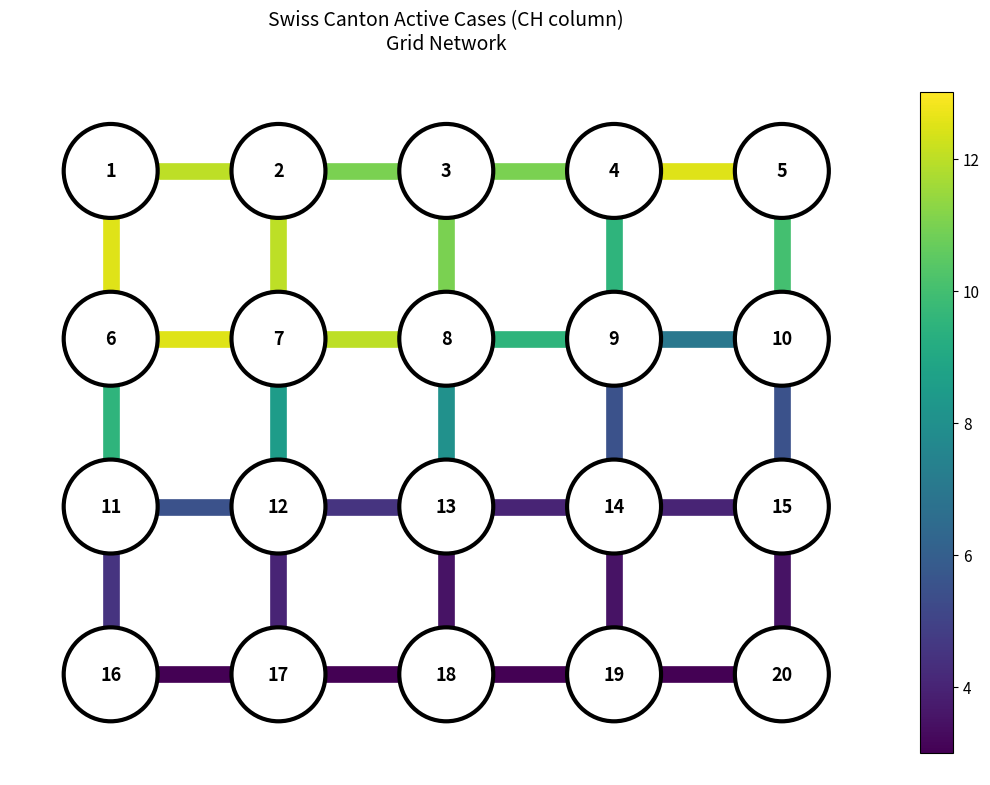

How many data points does each series have?

2